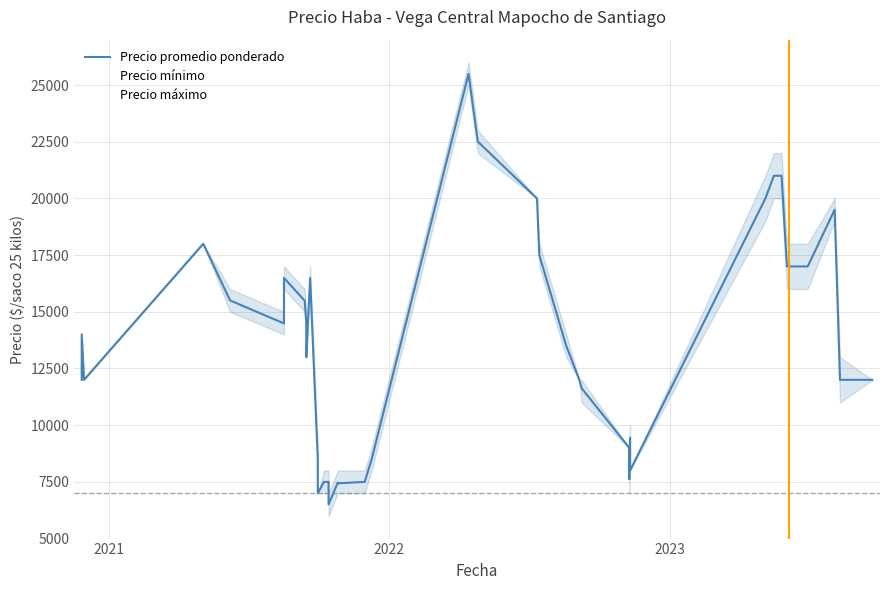

Rank the series by their maximum value, from highest to lowest.

Precio máximo, Precio promedio ponderado, Precio mínimo